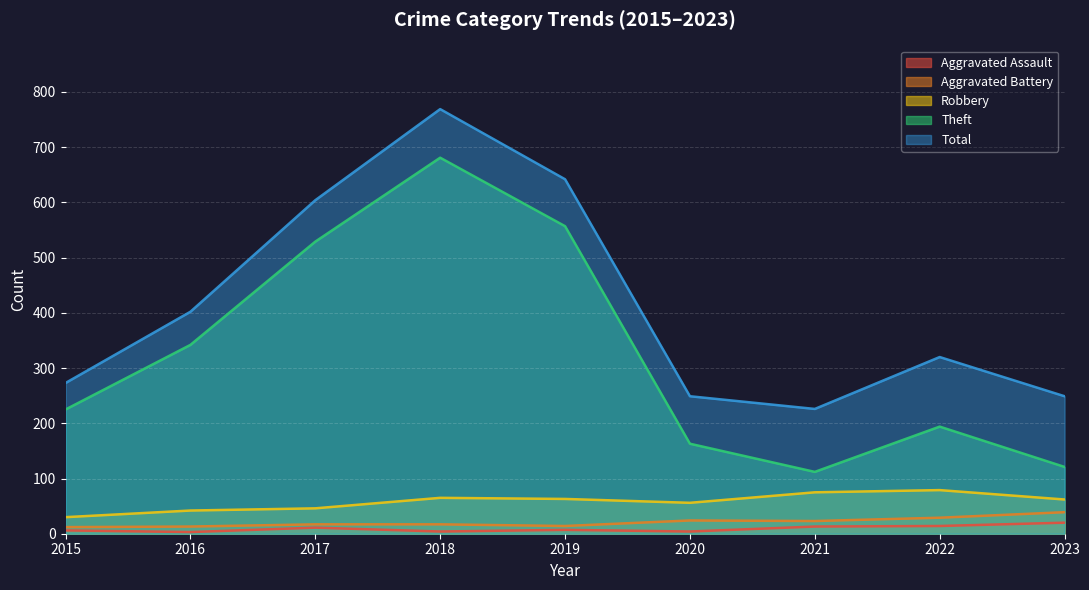

What is the difference between the Theft values at 2023 and 2019?

436